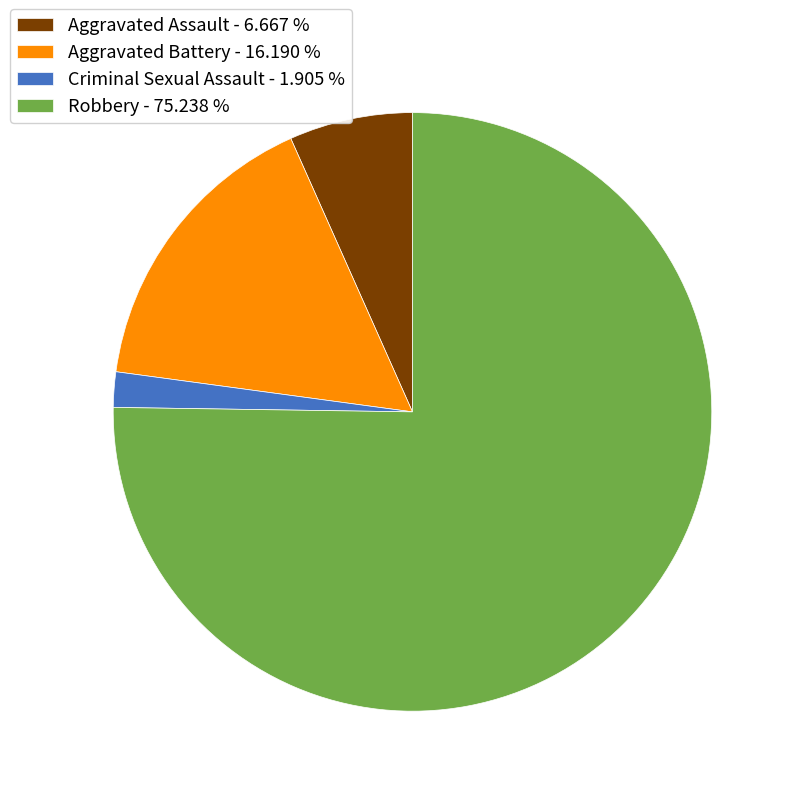

Between Aggravated Battery and Robbery, which is larger?

Robbery